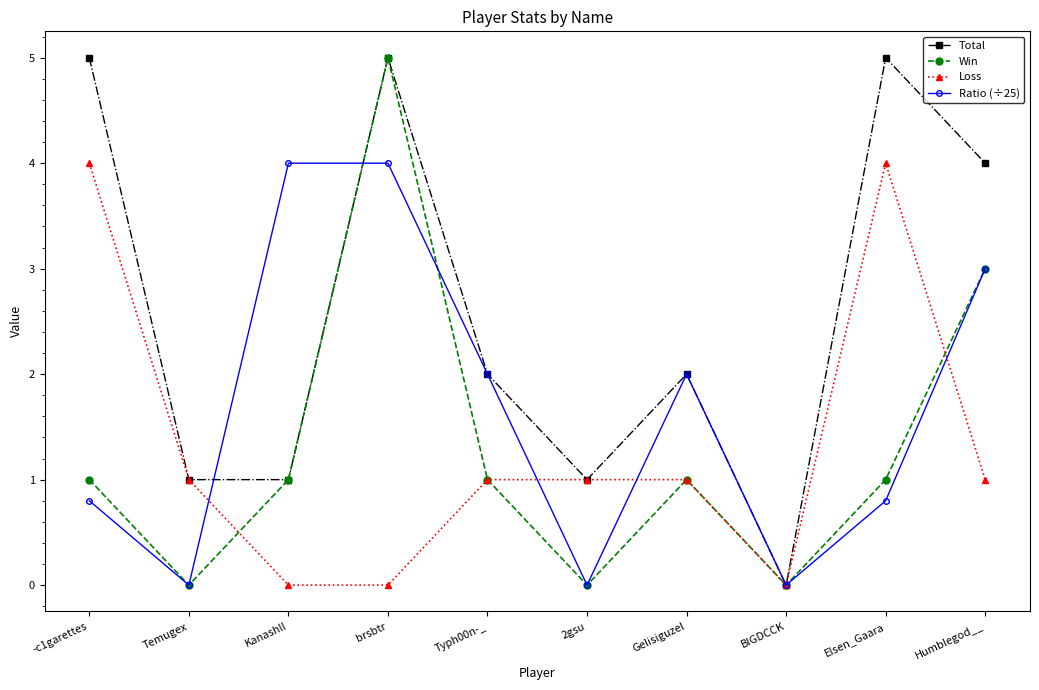

Which series ends up on top after the final intersection of Total and Ratio (÷25)?

Total